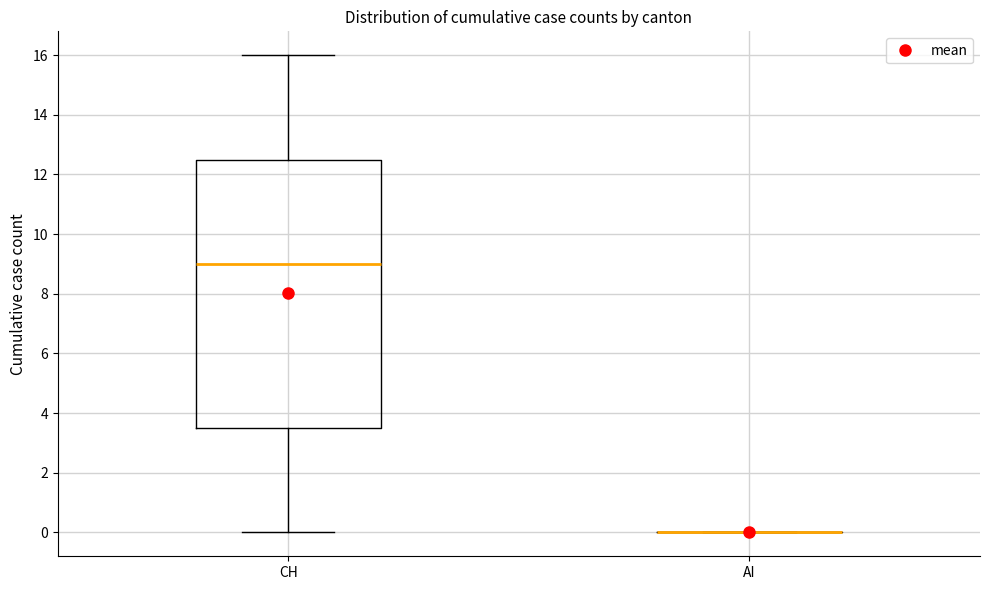

Reading left to right, read every box against the y-axis: the position of its median line, the range the box covers, and the ends of its whiskers. The values are not printed on the chart, so give them approximately, as read against the axis.

CH: median 9.0, box 3.6 to 12.6, whiskers 0.0 to 16.0
AI: box collapsed to a line at 0.0, whiskers 0.0 to 0.0